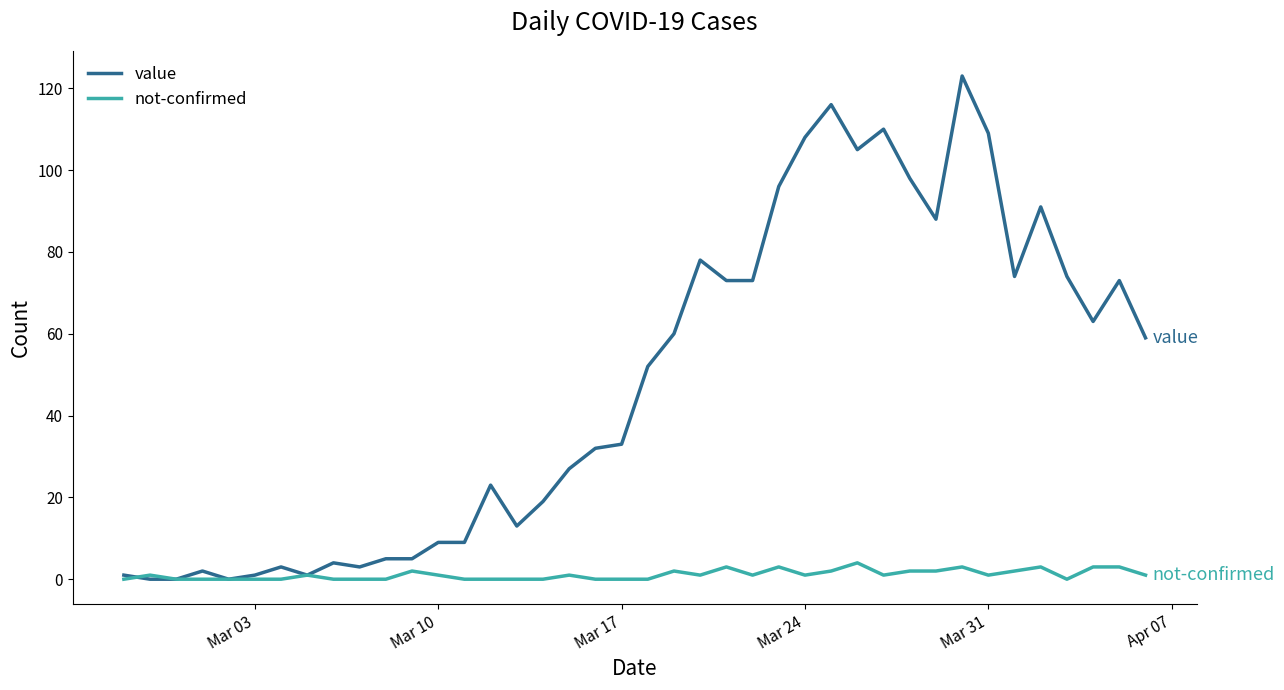

Does the chart have visible grid lines?

No